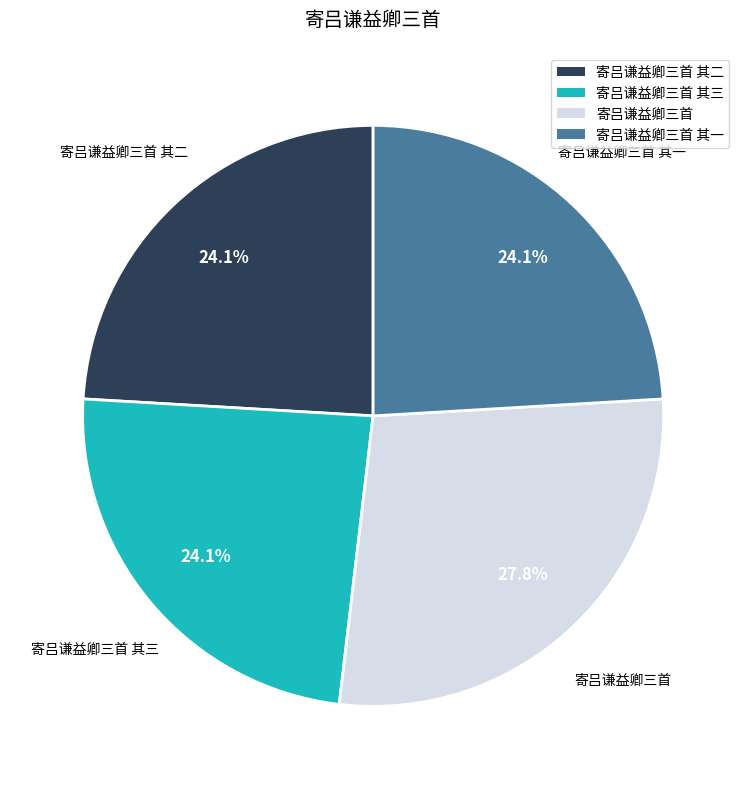

To the nearest percent, what is the average slice percentage?

25%